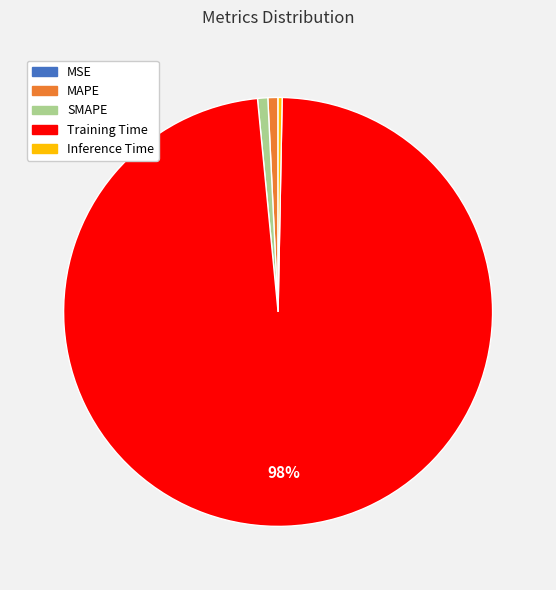

Do Inference Time and SMAPE together represent more than half of the pie?

No